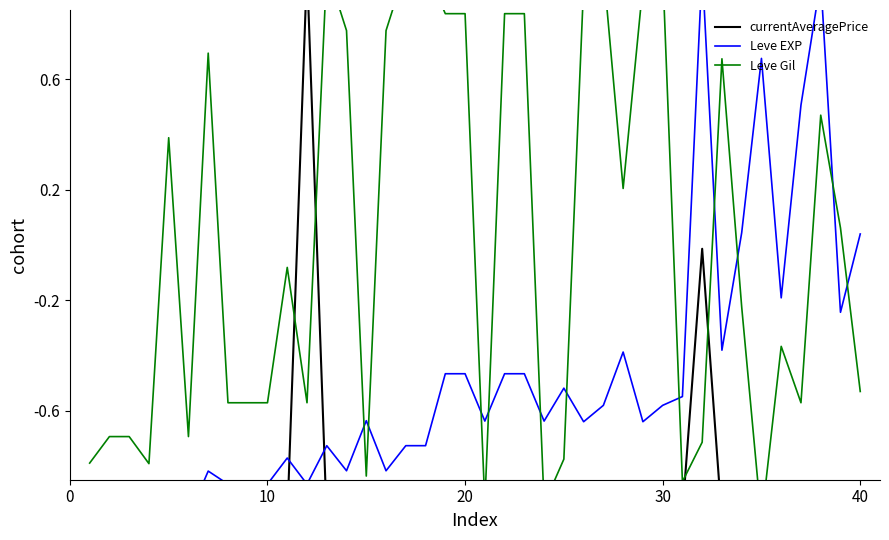

How many distinct data groups are displayed?

3